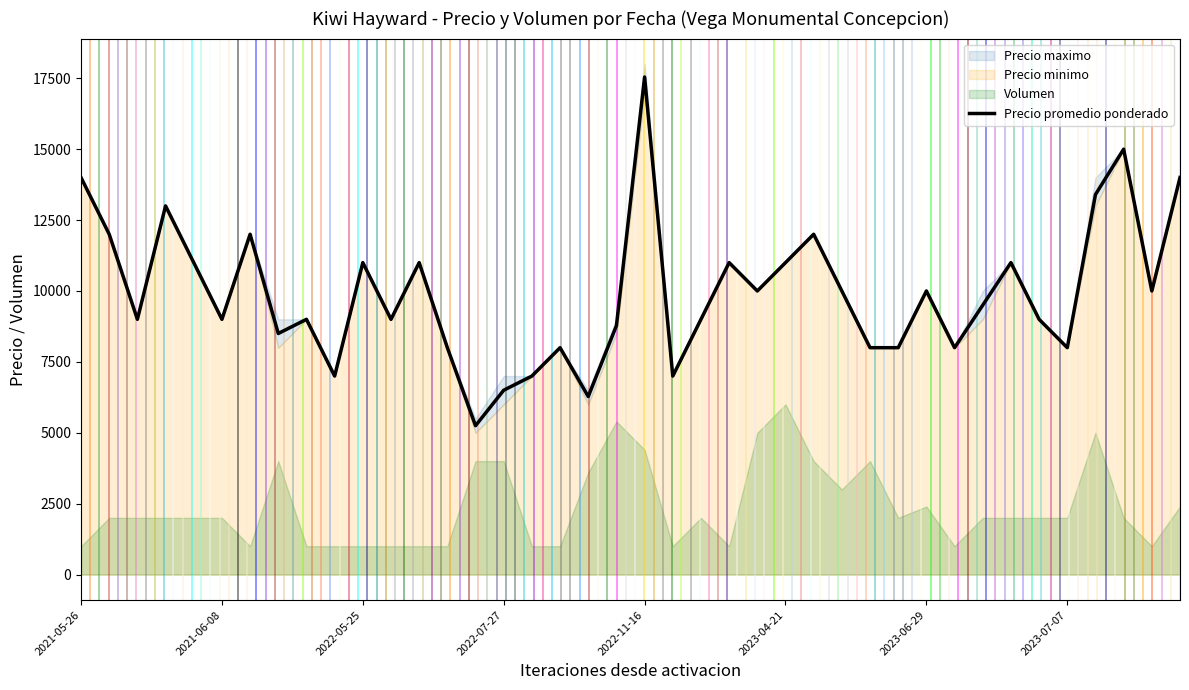

What is the label of the 22nd point from the right?

18